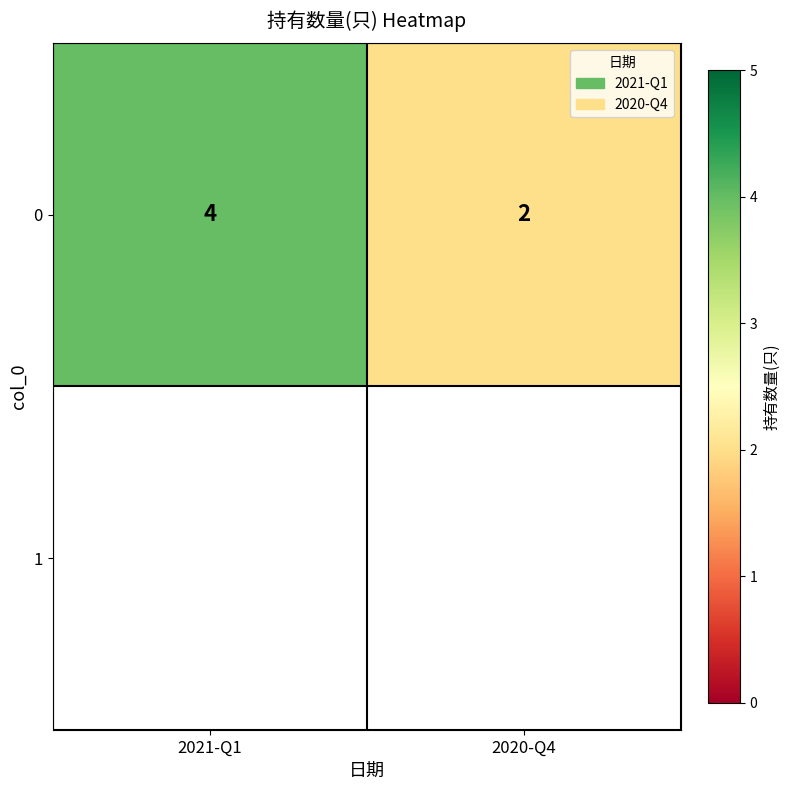

What is the sum of the values at 2020-Q4 and 2021-Q1?

6